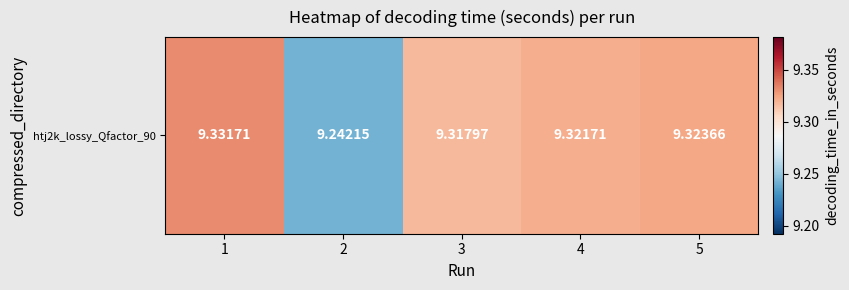

Rank the categories by value from highest to lowest.

1, 5, 4, 3, 2